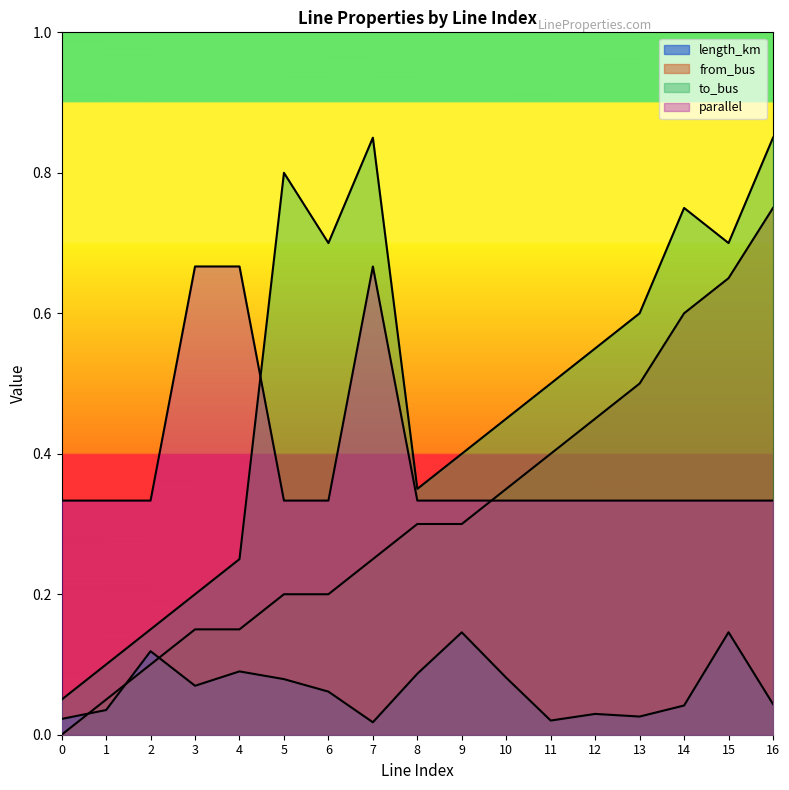

Is the value of parallel at 6 greater than the value of from_bus at 14?

No